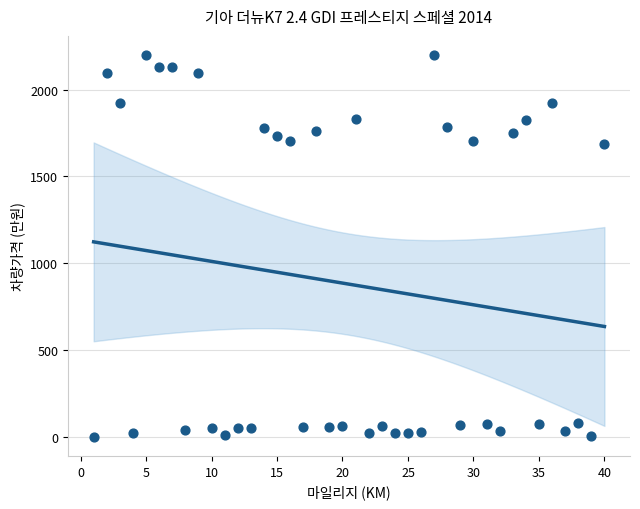

What is the range of X values (max minus min)?

39